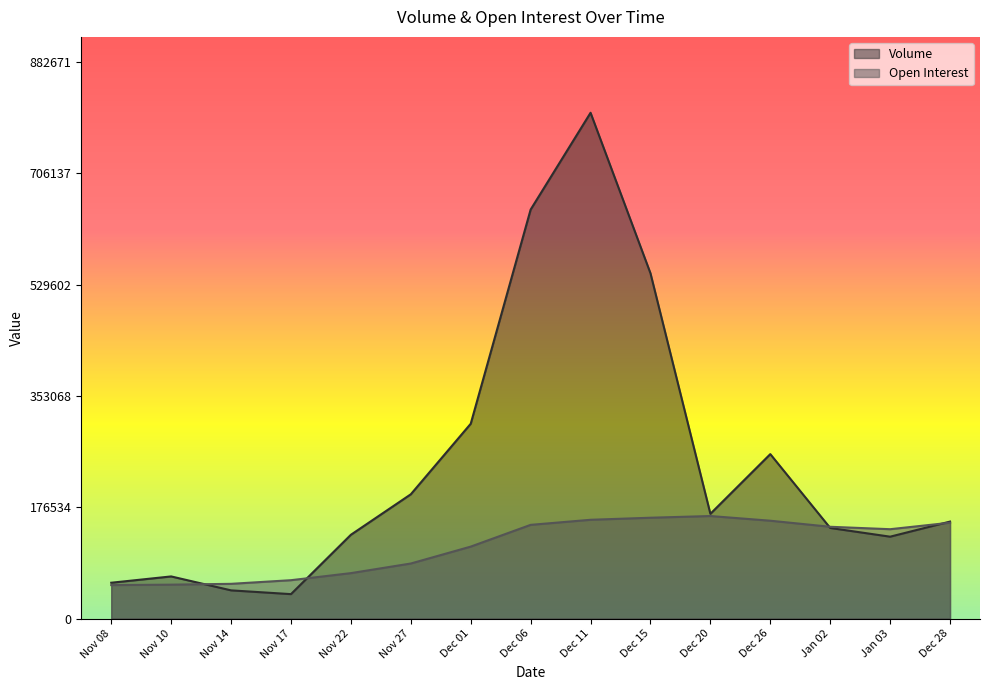

Which series has the largest range (max minus min)?

Volume